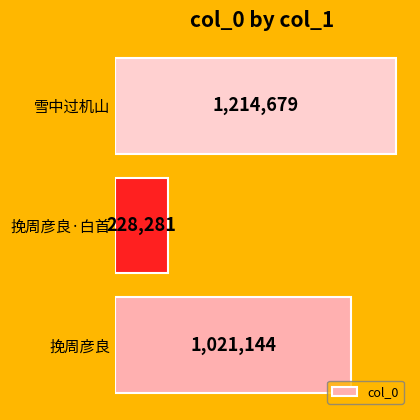

Does the chart contain any negative values?

No